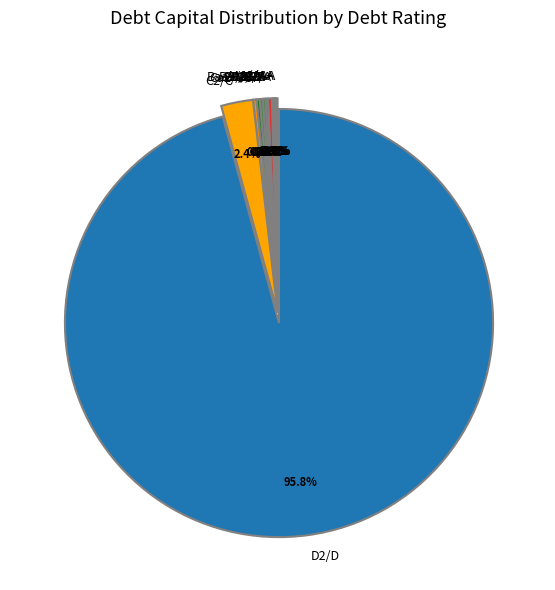

Which category has the biggest portion of the pie?

D2/D